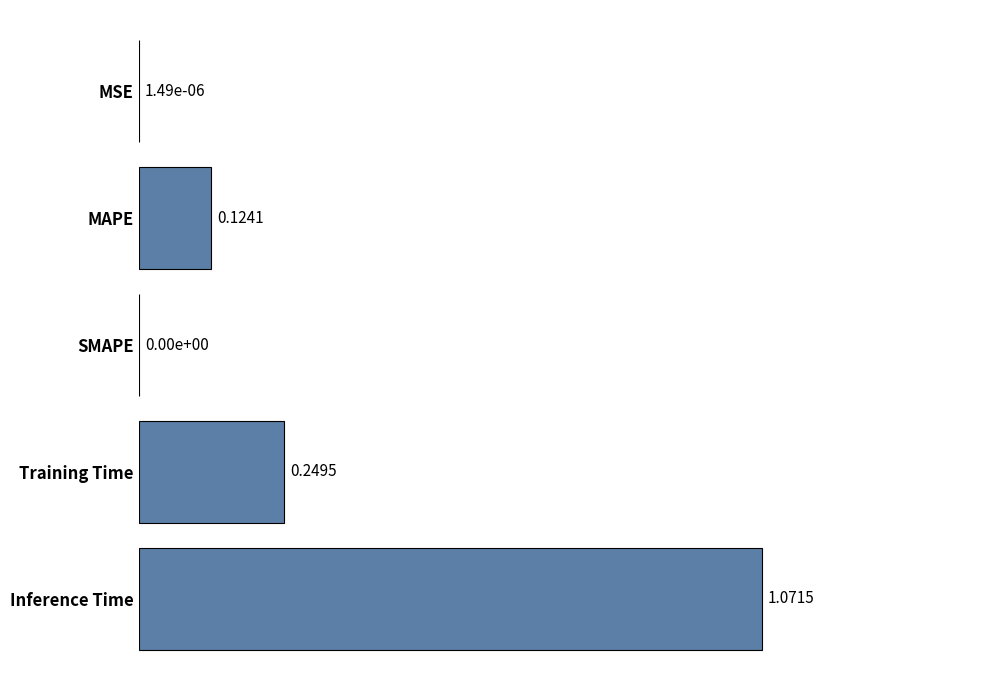

Are the bars horizontal?

Yes